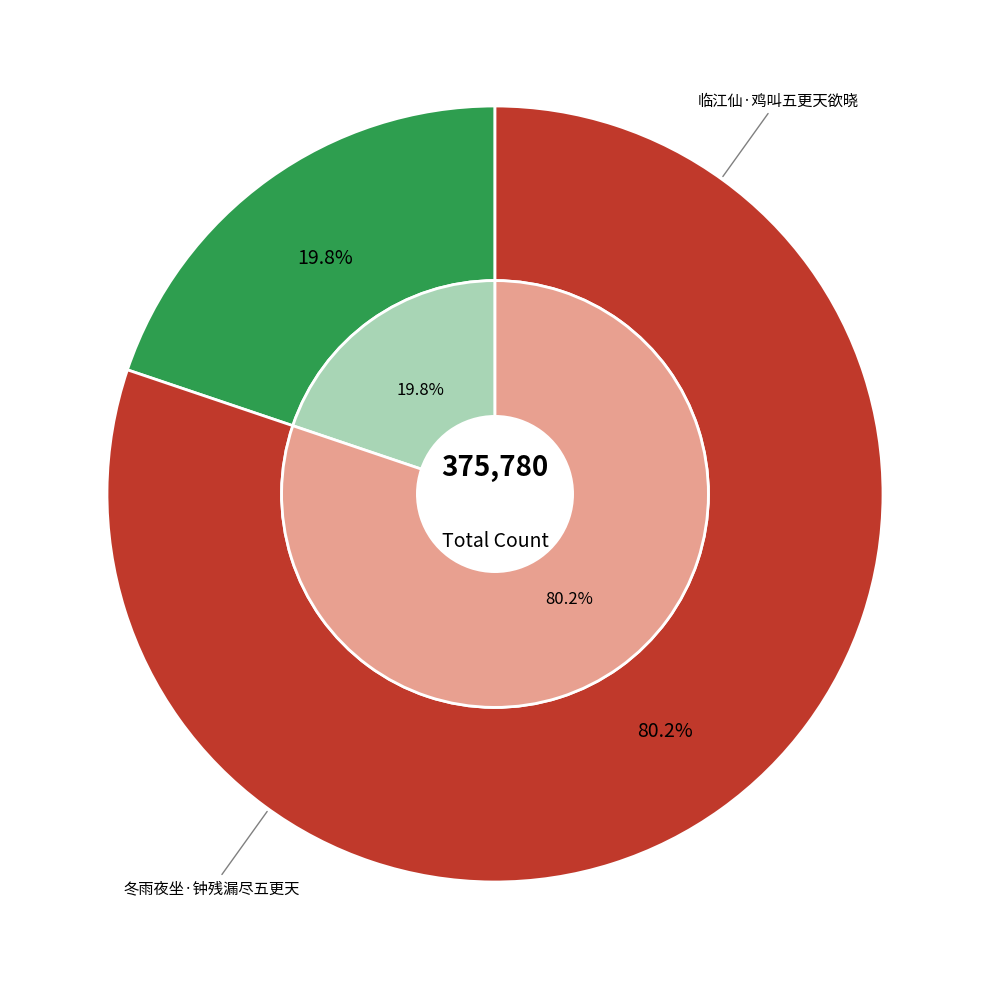

How many slices are in this pie chart?

2